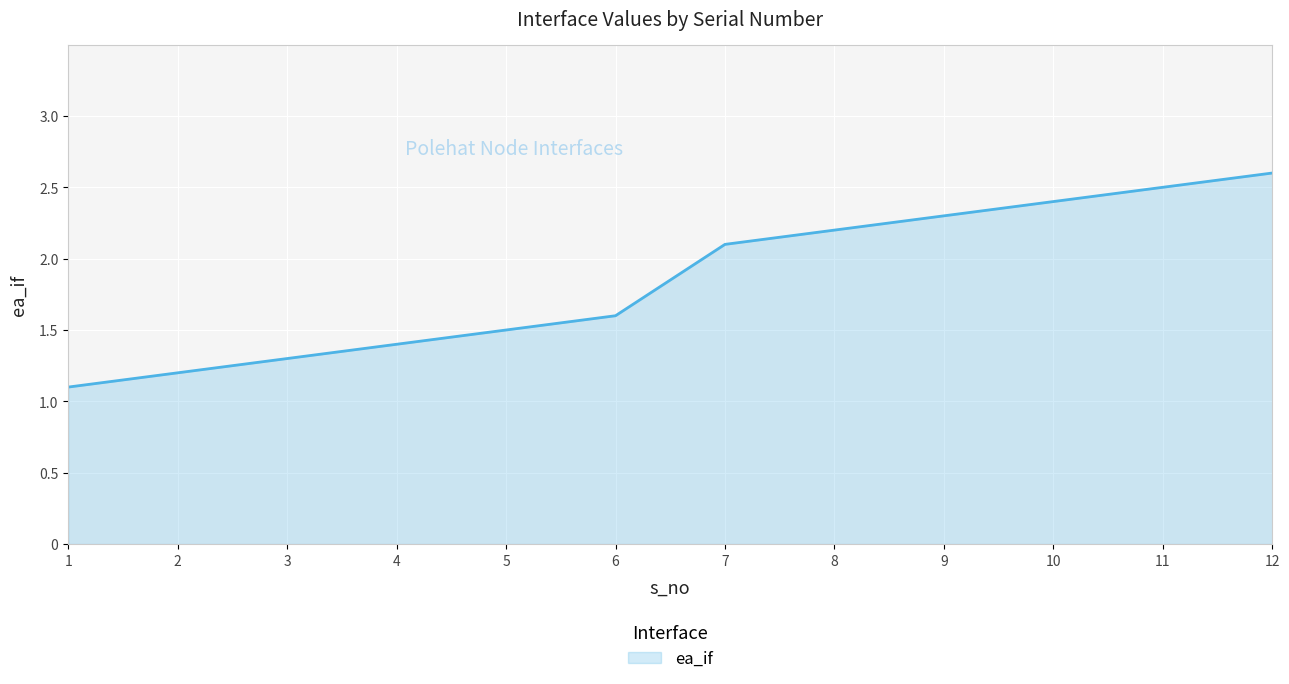

List the labels in order of value, smallest first.

1, 2, 3, 4, 5, 6, 7, 8, 9, 10, 11, 12